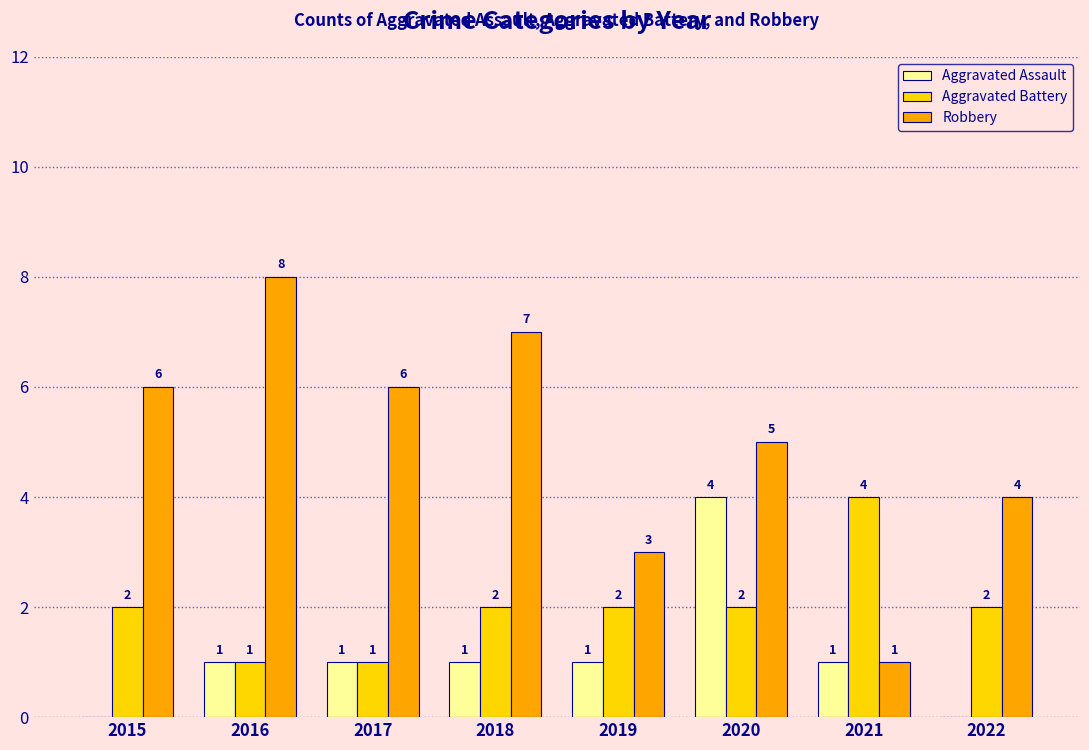

The value of Robbery at 2016 is 8. True or false?

True